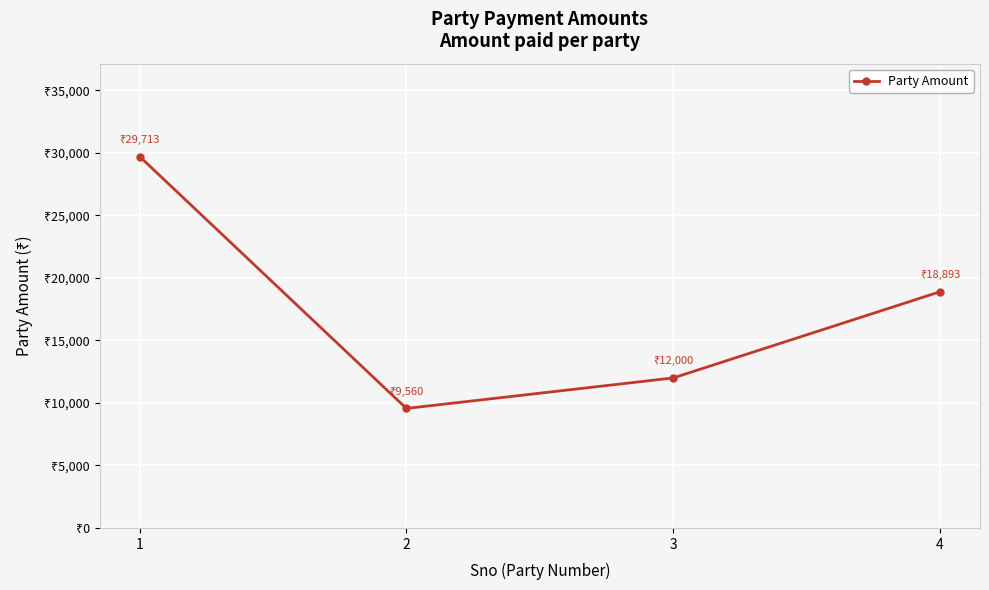

What is the average value?

17542